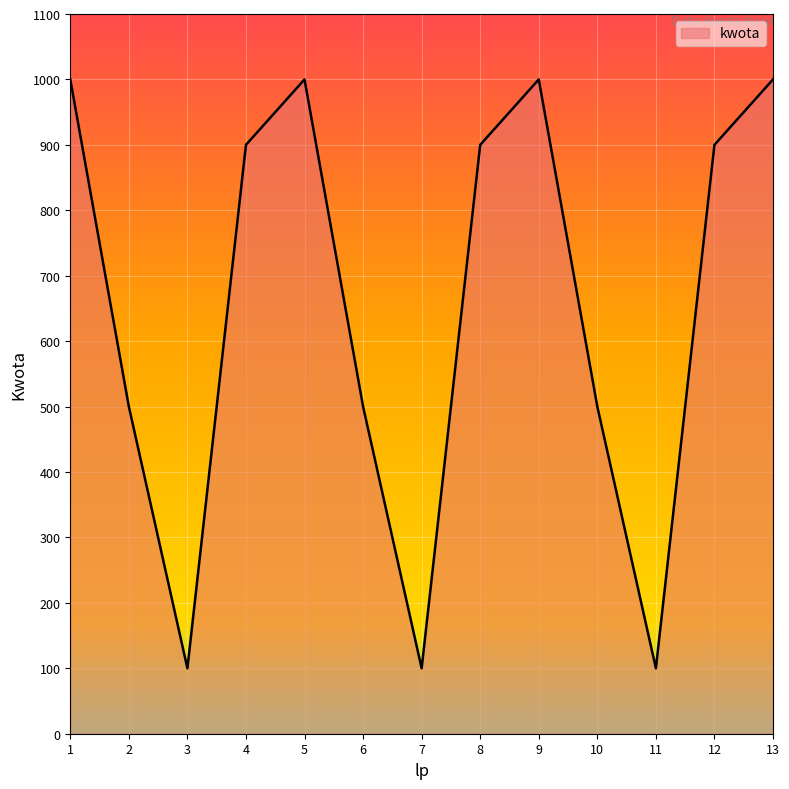

True or false: there are more than 2 points higher than both neighbors.

False